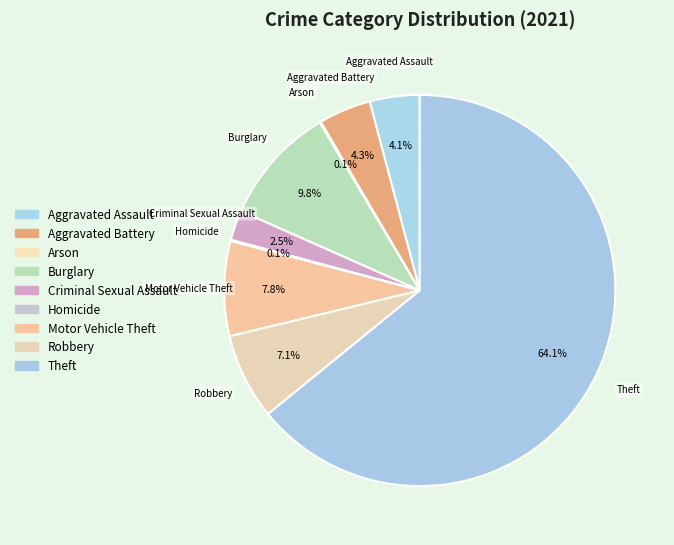

To the nearest percent, what is the combined percentage of Homicide and Criminal Sexual Assault?

3%